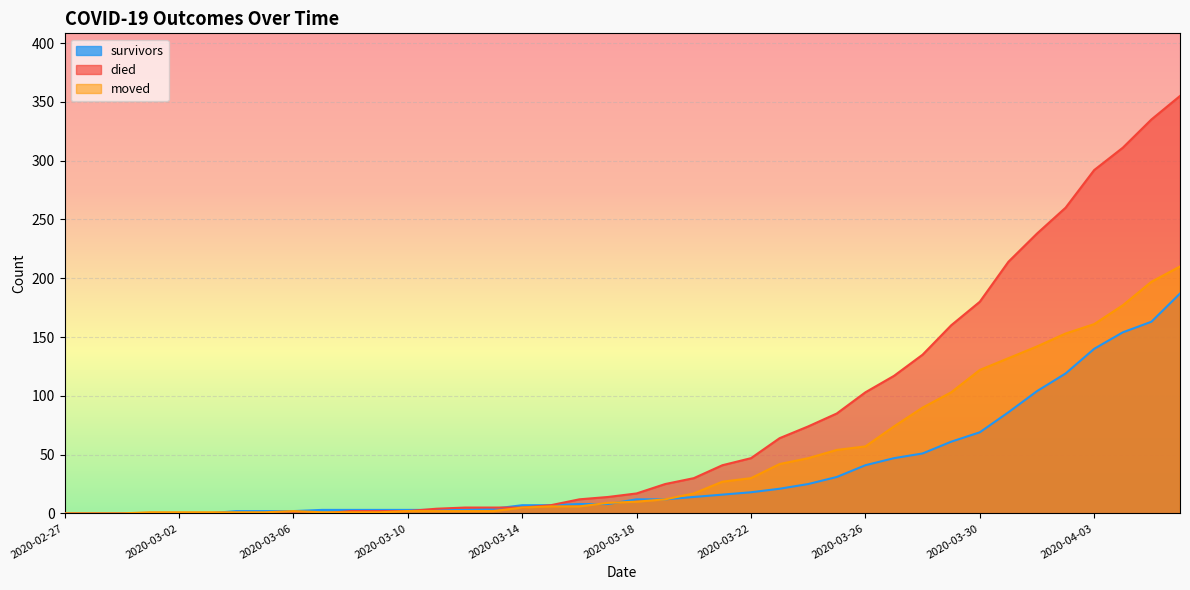

Reading left to right, list all the values displayed in this chart.

survivors: 2020-02-27=0	2020-02-28=0	2020-02-29=0	2020-03-01=0	2020-03-02=0	2020-03-03=0	2020-03-04=2	2020-03-05=2	2020-03-06=2	2020-03-07=3	2020-03-08=3	2020-03-09=3	2020-03-10=3	2020-03-11=3	2020-03-12=3	2020-03-13=4	2020-03-14=7	2020-03-15=7	2020-03-16=8	2020-03-17=8	2020-03-18=12	2020-03-19=12	2020-03-20=14	2020-03-21=16	2020-03-22=18	2020-03-23=21	2020-03-24=25	2020-03-25=31	2020-03-26=41	2020-03-27=47	2020-03-28=51	2020-03-29=61	2020-03-30=69	2020-03-31=86	2020-04-01=104	2020-04-02=119	2020-04-03=140	2020-04-04=154	2020-04-05=163	2020-04-06=187
died: 2020-02-27=0	2020-02-28=0	2020-02-29=0	2020-03-01=0	2020-03-02=0	2020-03-03=0	2020-03-04=0	2020-03-05=0	2020-03-06=0	2020-03-07=0	2020-03-08=2	2020-03-09=2	2020-03-10=2	2020-03-11=4	2020-03-12=5	2020-03-13=5	2020-03-14=5	2020-03-15=7	2020-03-16=12	2020-03-17=14	2020-03-18=17	2020-03-19=25	2020-03-20=30	2020-03-21=41	2020-03-22=47	2020-03-23=64	2020-03-24=74	2020-03-25=85	2020-03-26=103	2020-03-27=117	2020-03-28=135	2020-03-29=160	2020-03-30=180	2020-03-31=214	2020-04-01=238	2020-04-02=260	2020-04-03=292	2020-04-04=311	2020-04-05=335	2020-04-06=355
moved: 2020-02-27=0	2020-02-28=0	2020-02-29=0	2020-03-01=1	2020-03-02=1	2020-03-03=1	2020-03-04=1	2020-03-05=1	2020-03-06=2	2020-03-07=1	2020-03-08=1	2020-03-09=1	2020-03-10=2	2020-03-11=2	2020-03-12=2	2020-03-13=2	2020-03-14=5	2020-03-15=6	2020-03-16=6	2020-03-17=9	2020-03-18=10	2020-03-19=12	2020-03-20=17	2020-03-21=27	2020-03-22=30	2020-03-23=42	2020-03-24=47	2020-03-25=54	2020-03-26=57	2020-03-27=74	2020-03-28=90	2020-03-29=103	2020-03-30=122	2020-03-31=132	2020-04-01=142	2020-04-02=153	2020-04-03=161	2020-04-04=177	2020-04-05=197	2020-04-06=210